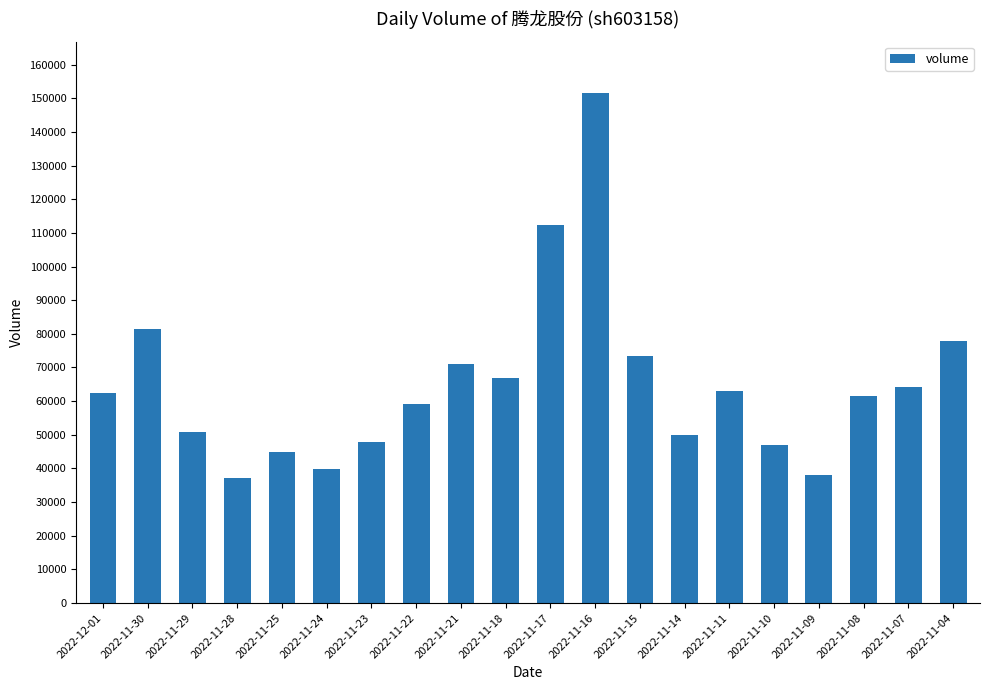

How many bars are there in total?

20